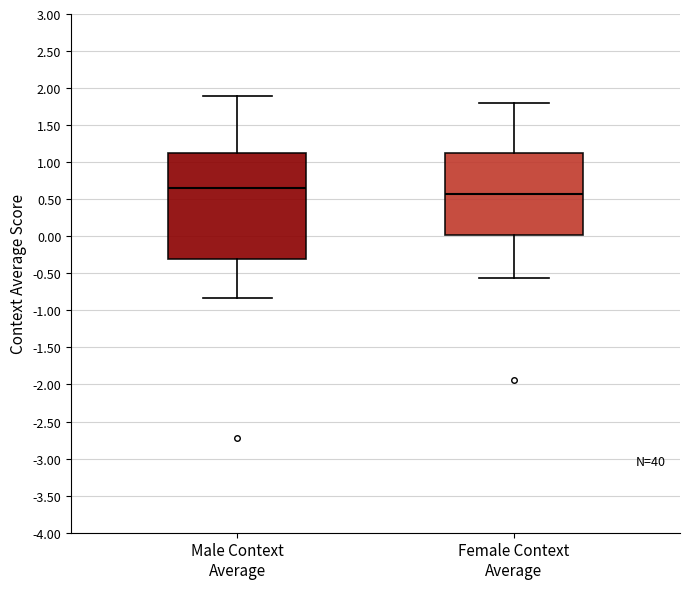

Where does the median line of the box for Male Context Average sit on the y-axis? The values are not printed on the chart, so give them approximately, as read against the axis.

0.65